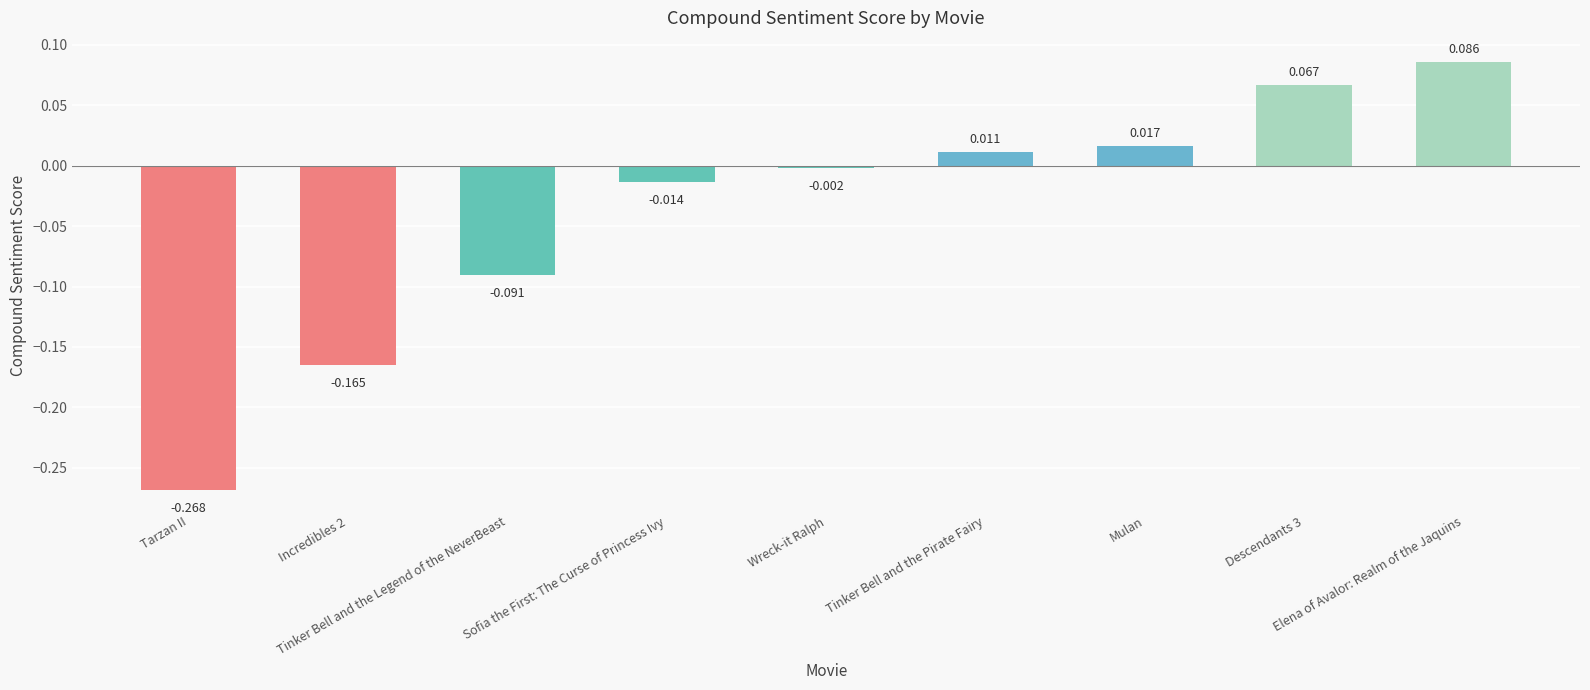

What is the sum of all values?

-0.4